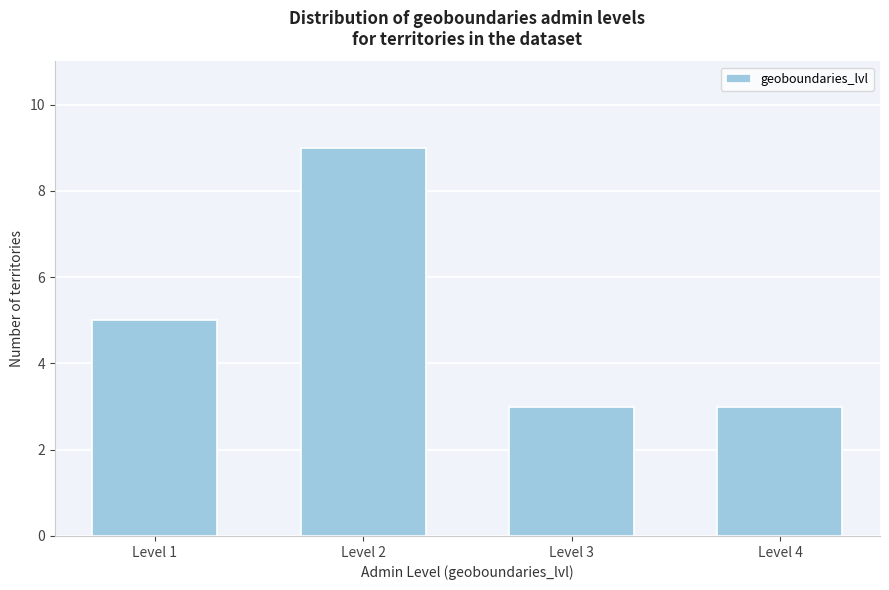

Reading left to right, list all the values displayed in this chart.

Level 1=5	Level 2=9	Level 3=3	Level 4=3